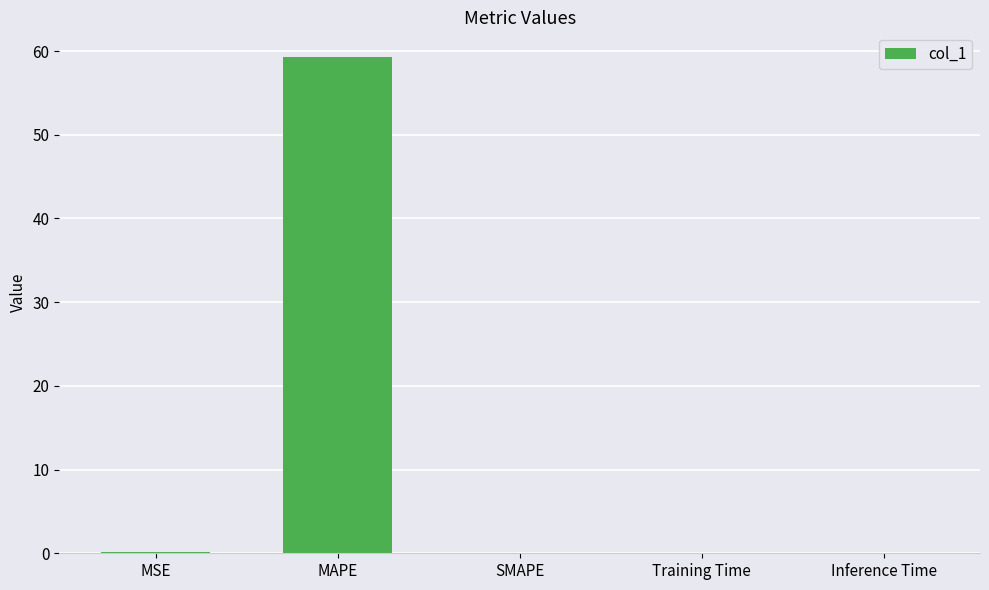

How many distinct data groups are displayed?

1